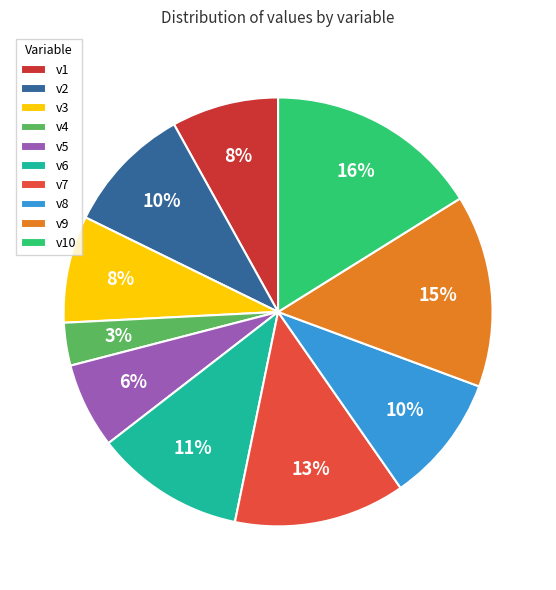

Which has a higher value, v6 or v3?

v6